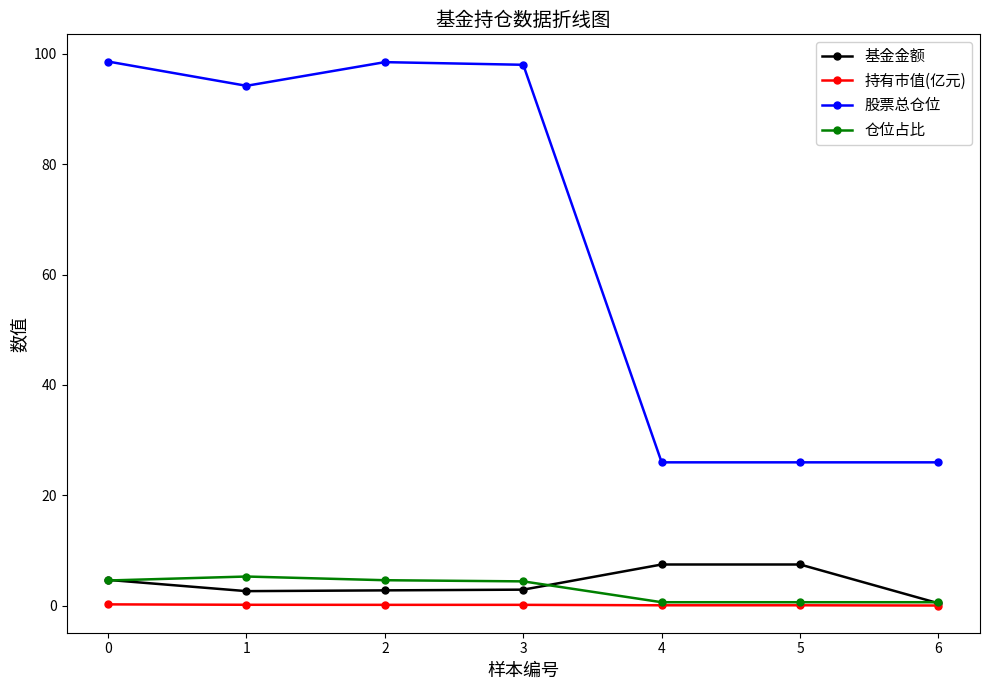

Which series changed the most between 0 and 5?

股票总仓位